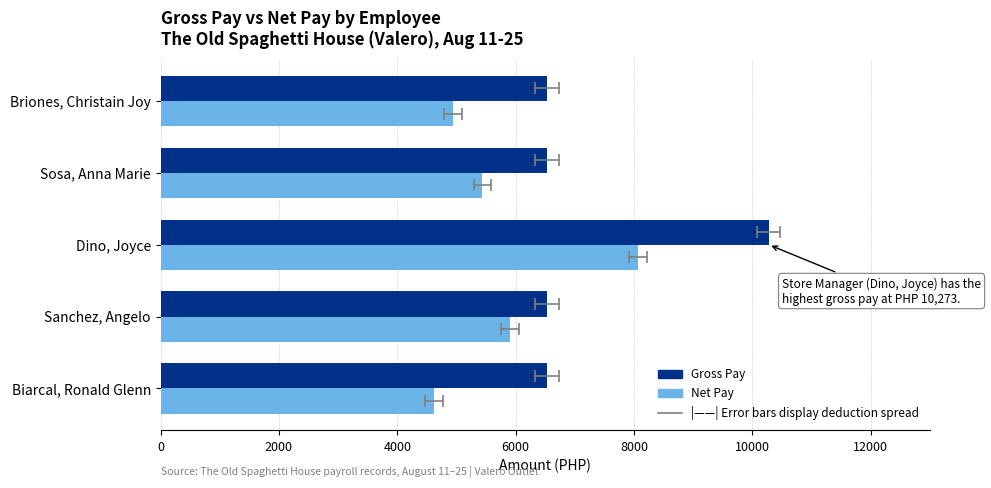

Is the value of Gross Pay at 8000 greater than the value of Net Pay at 2000?

Yes